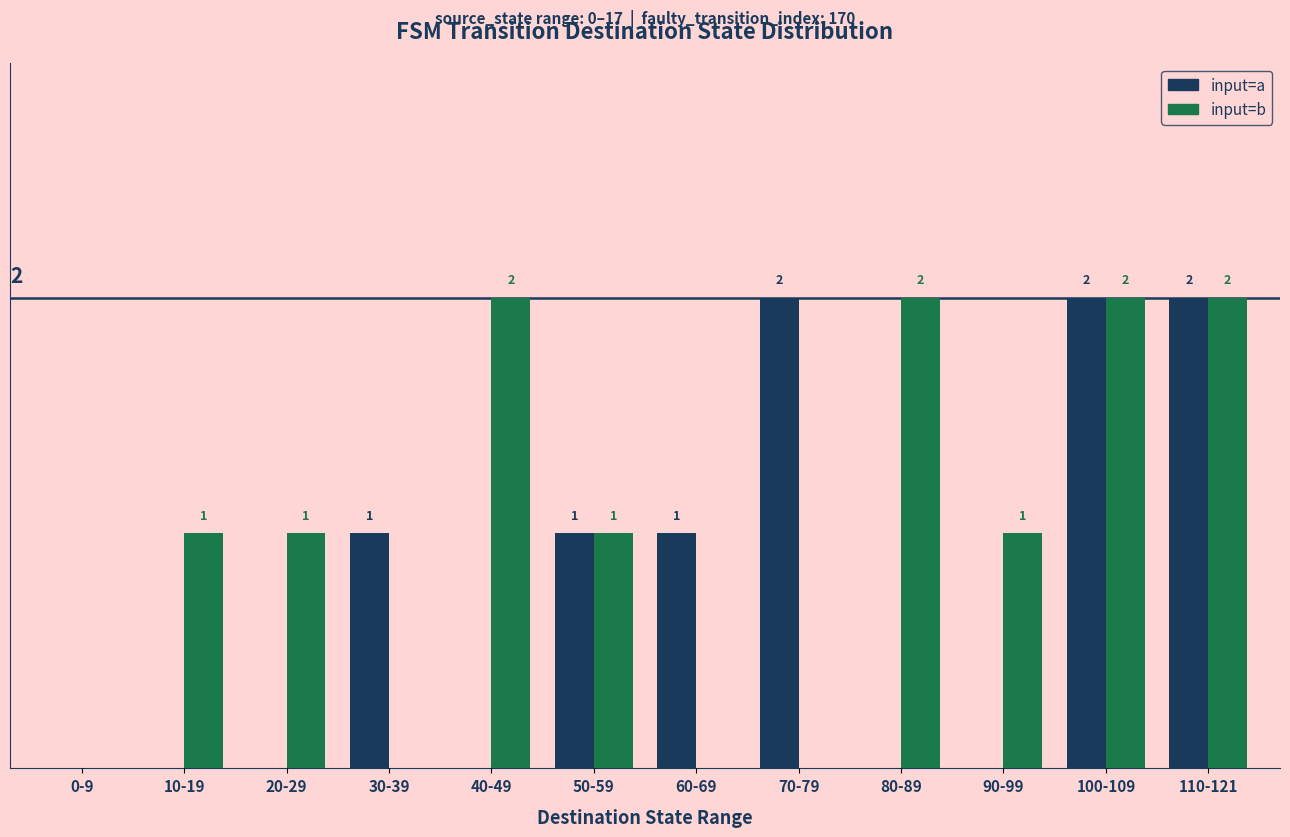

Which series changed the most between 80-89 and 100-109?

input=a